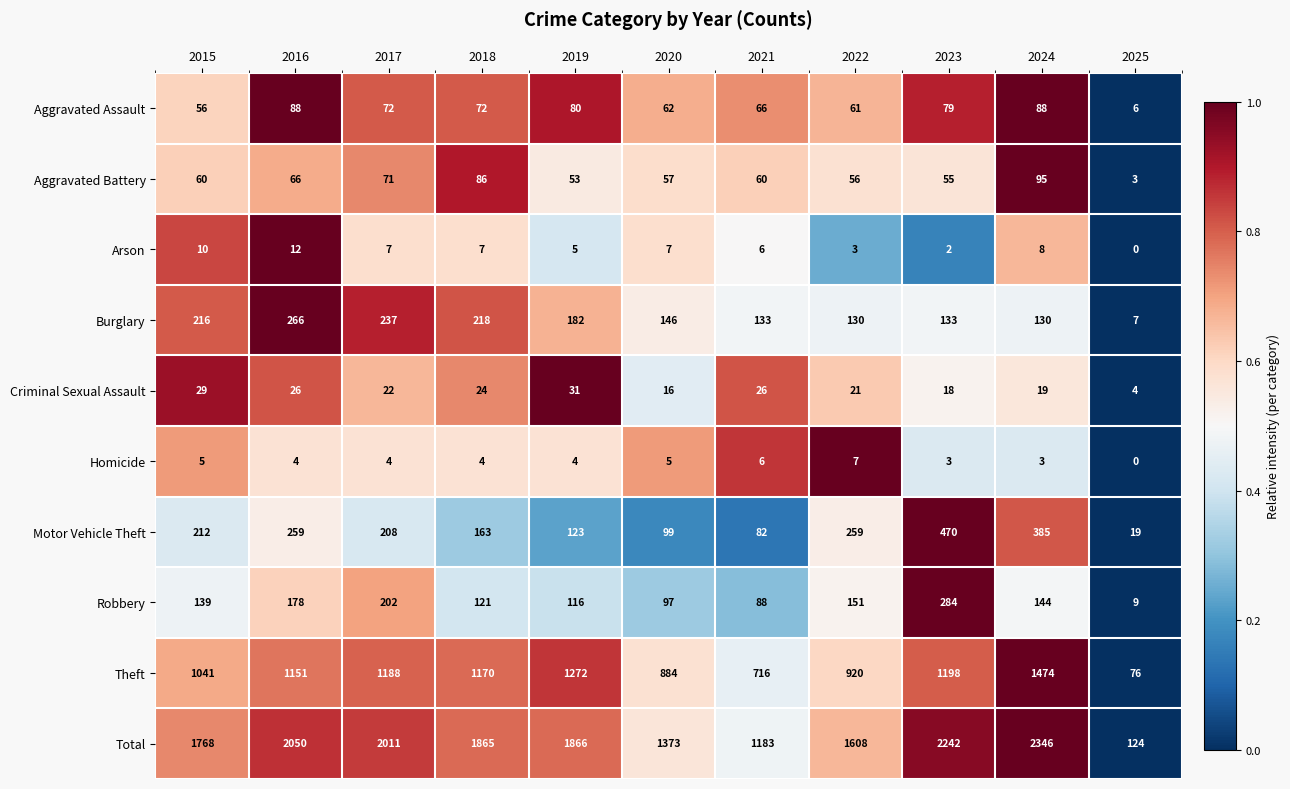

What is the total value across all series at 2019?

3732